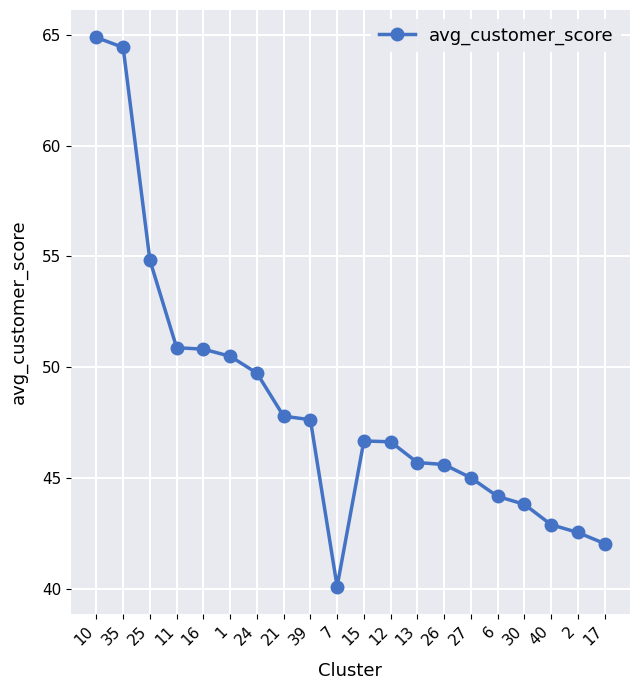

How many values exceed 46?

11